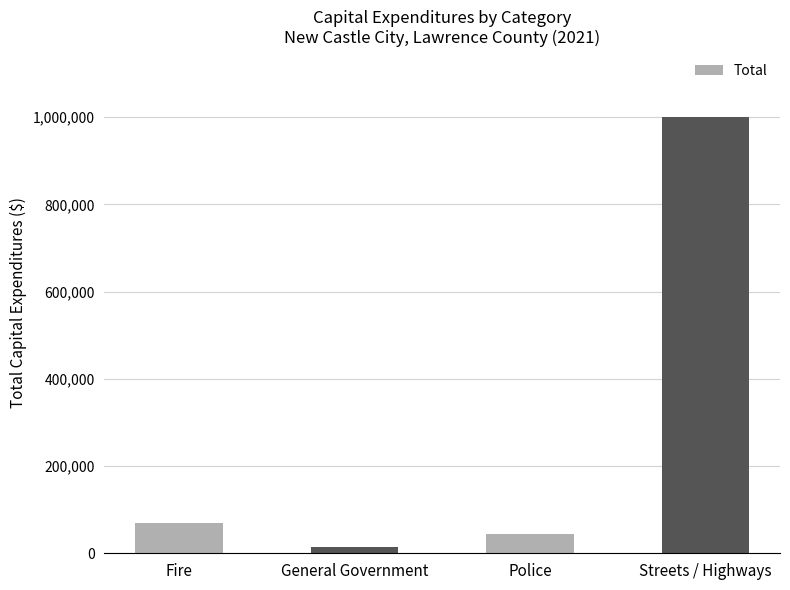

At which label is the value closest to 507382?

Fire